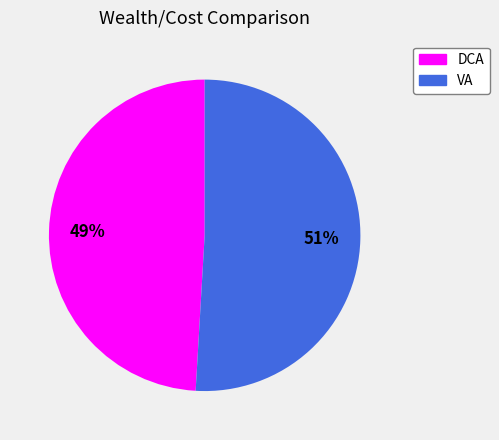

Which category has the smallest portion of the pie?

DCA